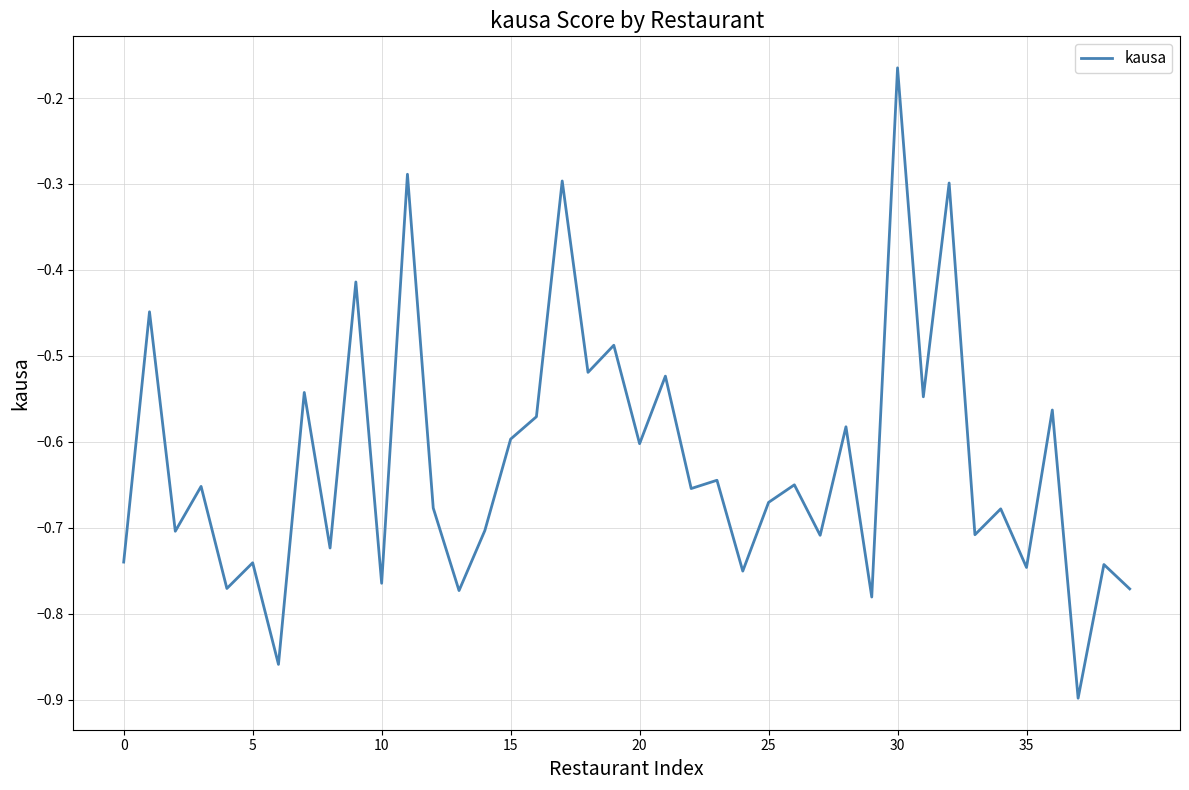

Is this an area chart (filled region under the line)?

No